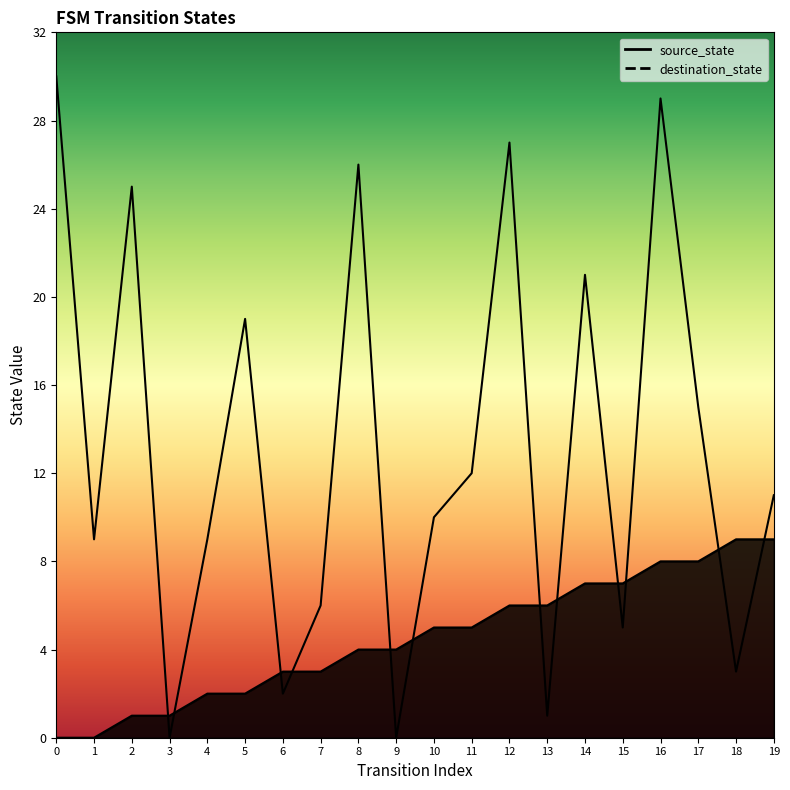

Read the destination_state value at 8, to the nearest 5.

25